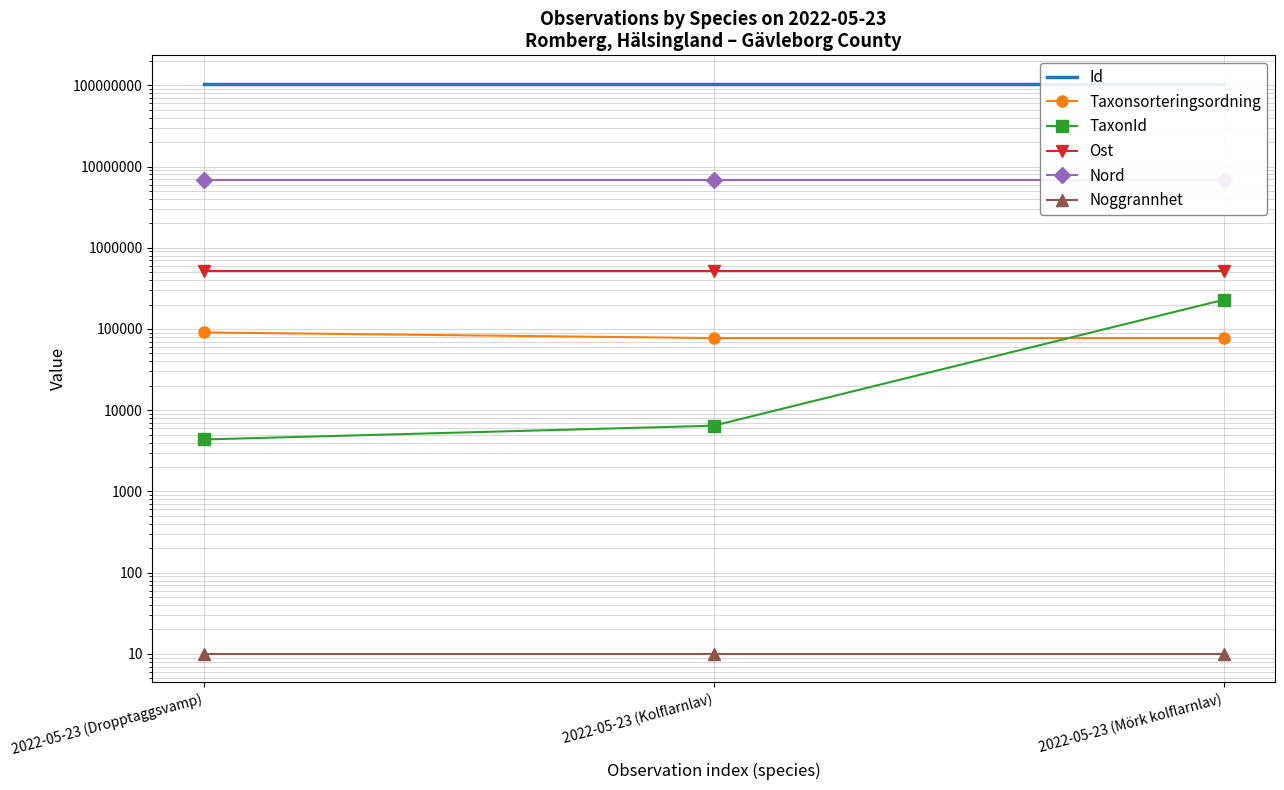

Which category has the lowest value in the Noggrannhet series?

2022-05-23 (Dropptaggsvamp)